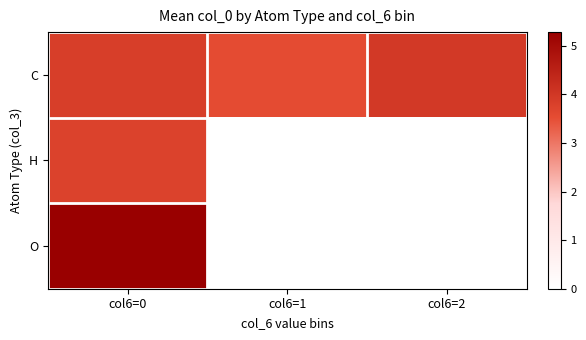

Reading left to right, transcribe all the data shown in this chart.

C: col6=0=3.8	col6=1=3.5	col6=2=3.9
H: col6=0=3.8	col6=1=0.0	col6=2=0.0
O: col6=0=5.3	col6=1=0.0	col6=2=0.0